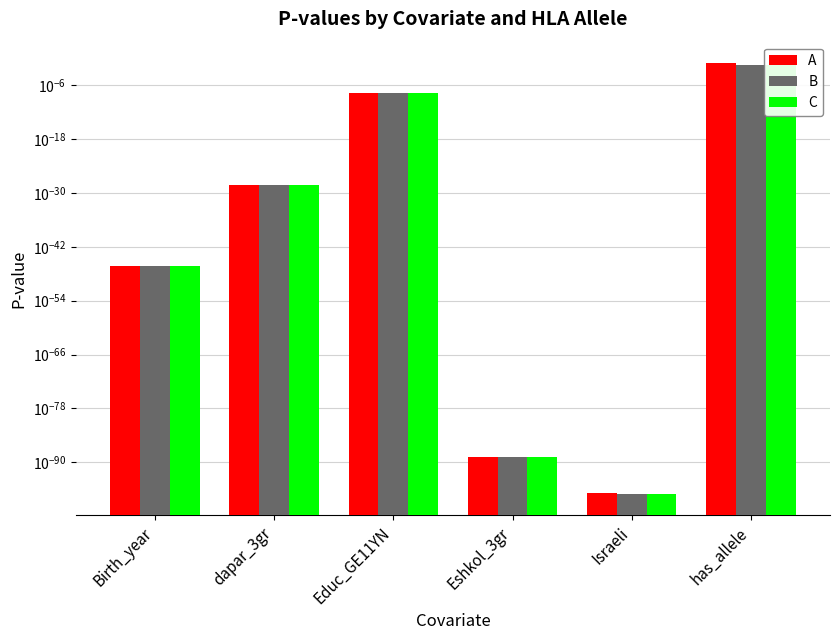

How many bars are there in total?

18